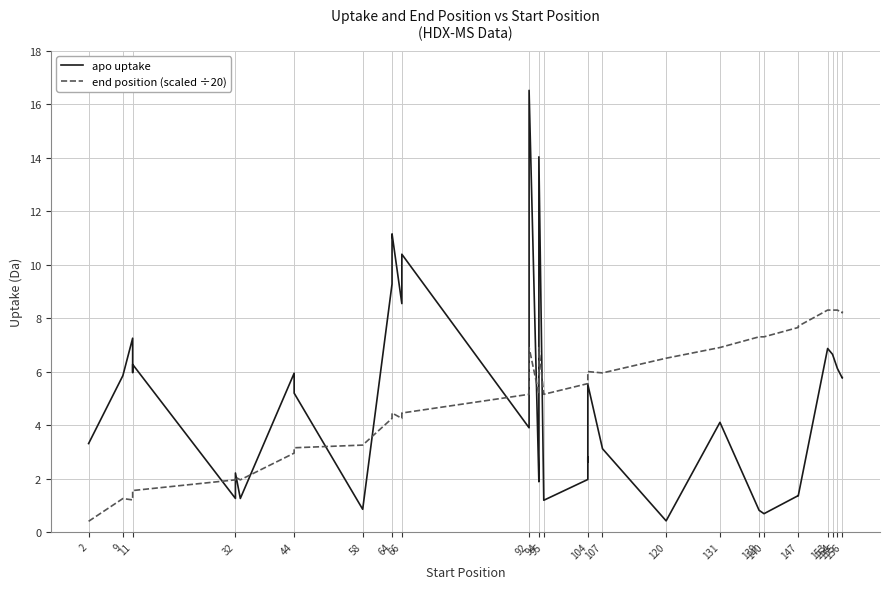

What is the value of the end position (scaled ÷20) point at the 33rd from the left?

1.2